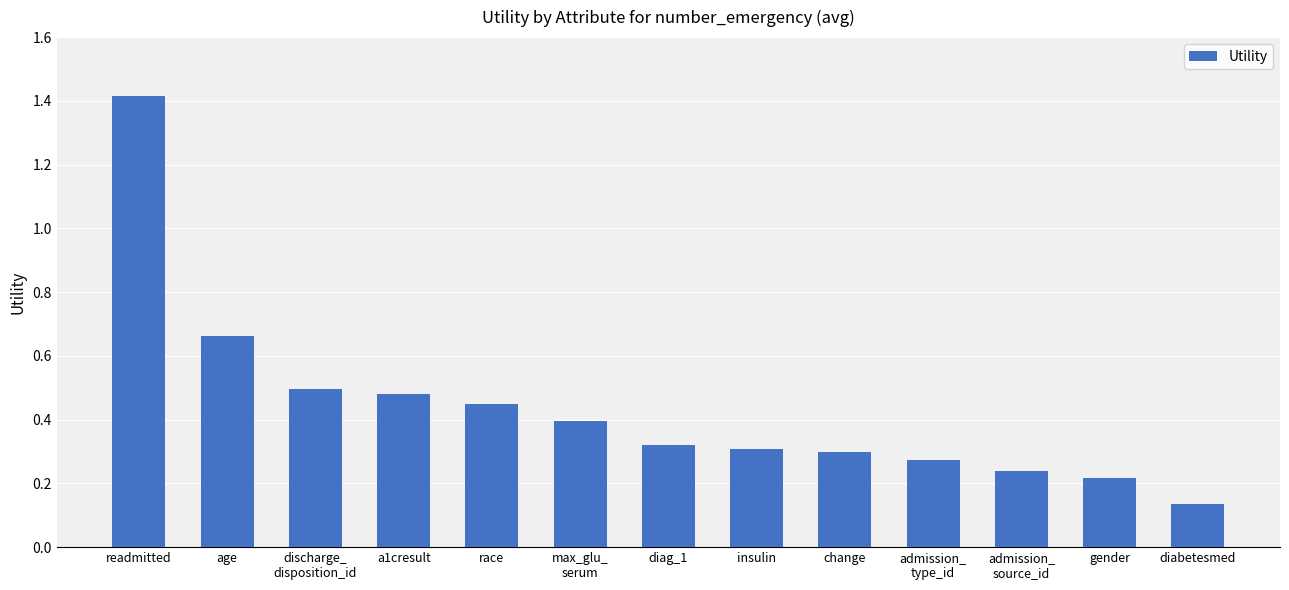

Count the values in the range 0 to 1.

12